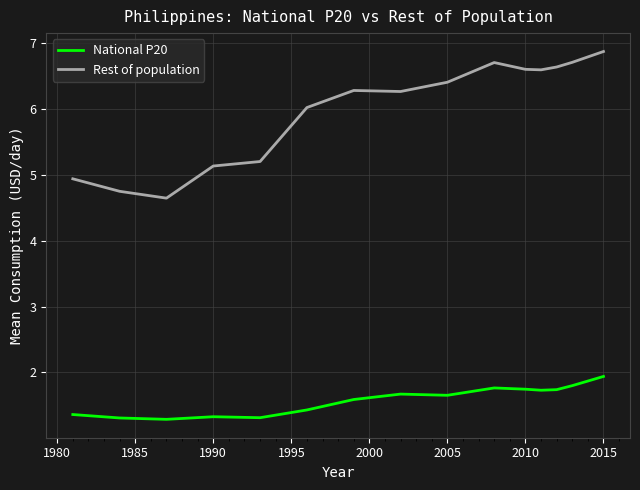

Which series has the largest total across all categories?

Rest of population